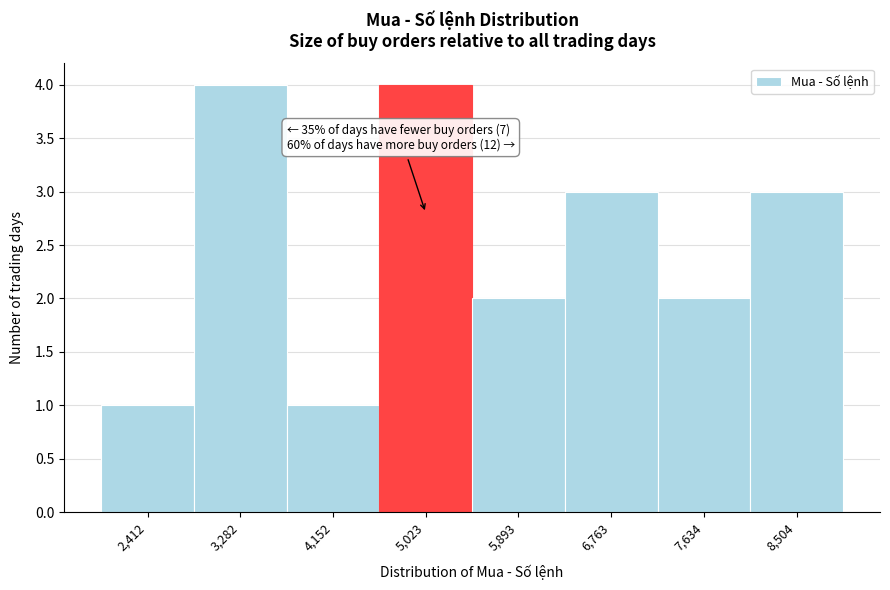

Reading right to left, list all the values displayed in this chart.

8,504=3	7,634=2	6,763=3	5,893=2	5,023=4	4,152=1	3,282=4	2,412=1